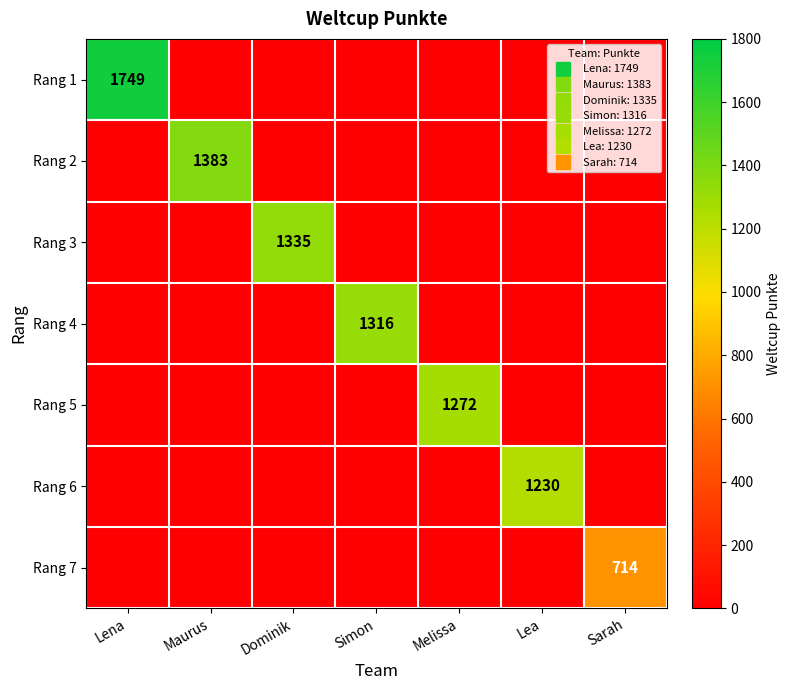

Is the value of Rang 3 at Lena greater than the value of Rang 4 at Maurus?

No